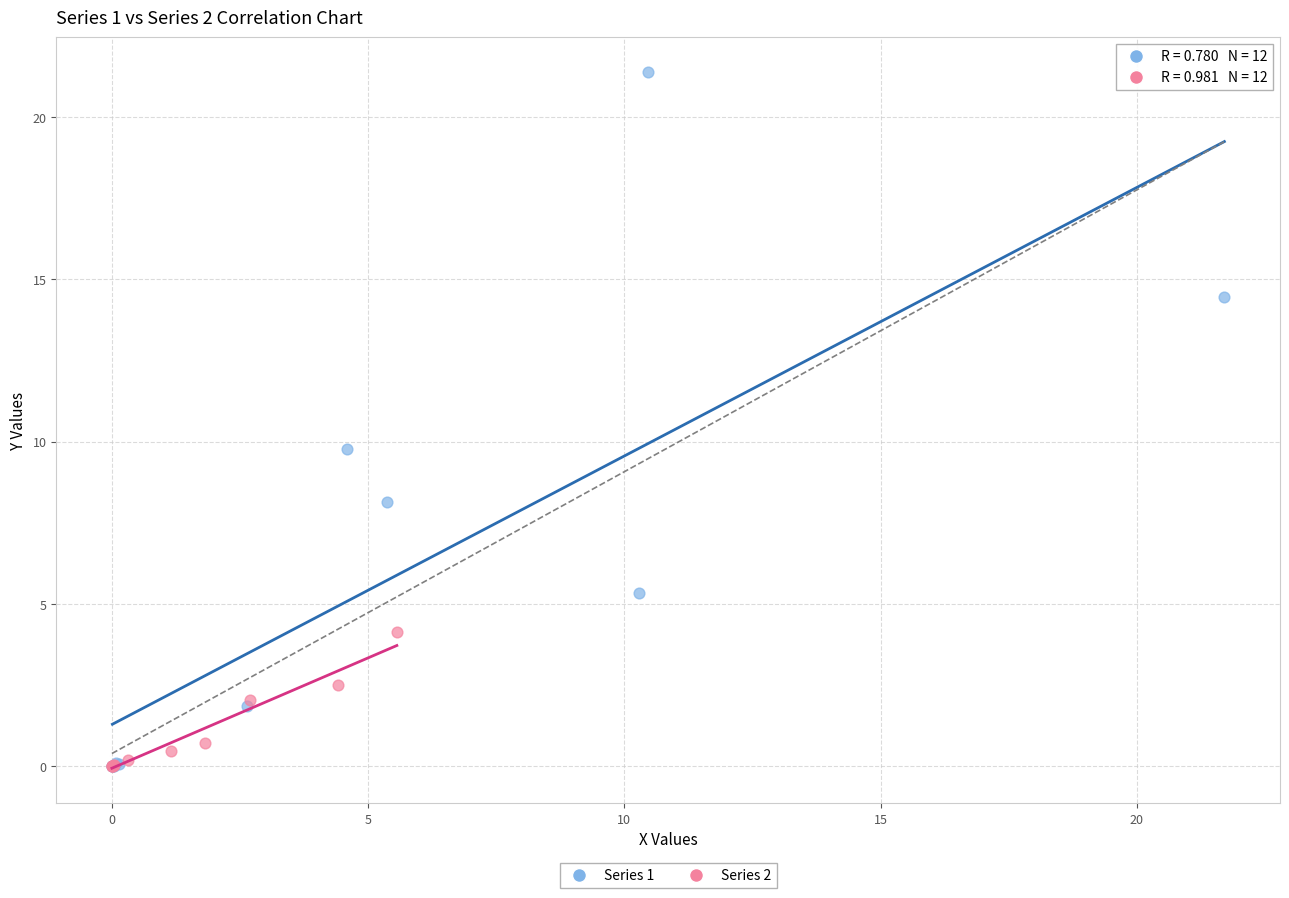

Which series contains the highest Y value?

Series 1